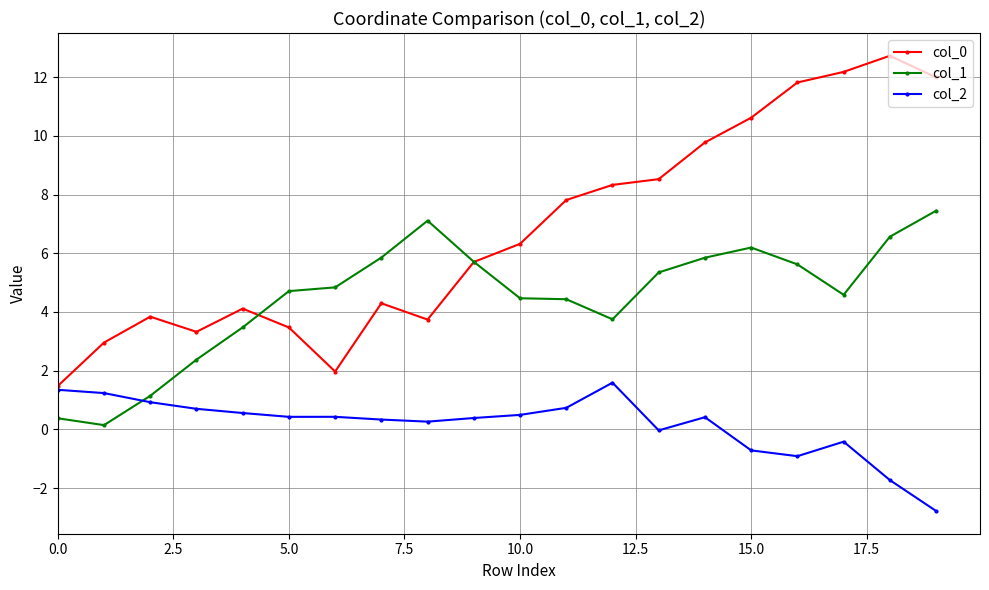

At how many categories does at least one series exceed 9?

6